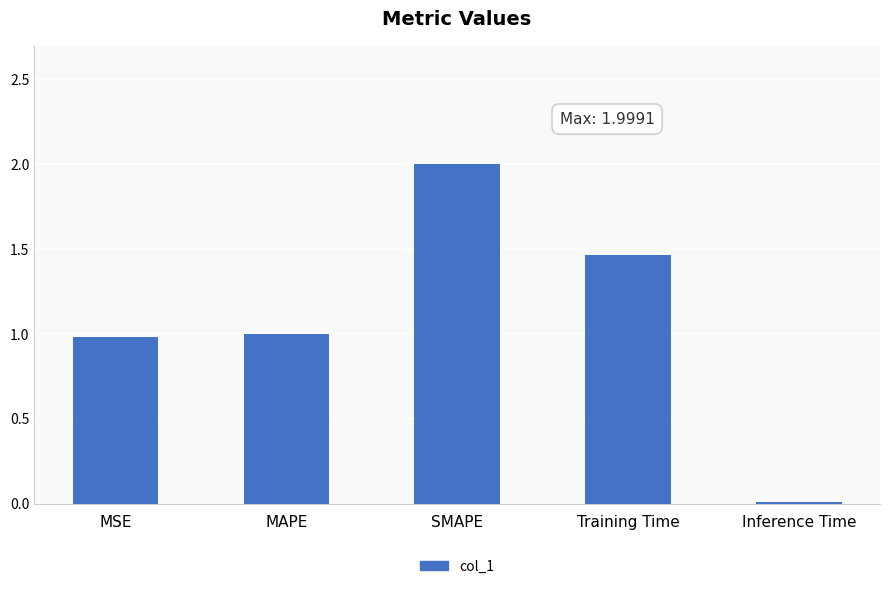

What is the average value?

1.1